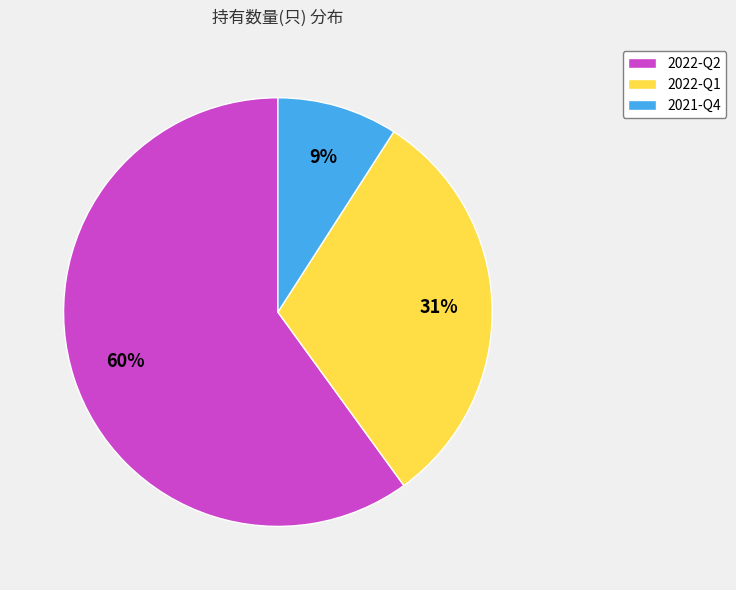

What is the ratio of the value at 2022-Q2 to the value at 2022-Q1?

1.9